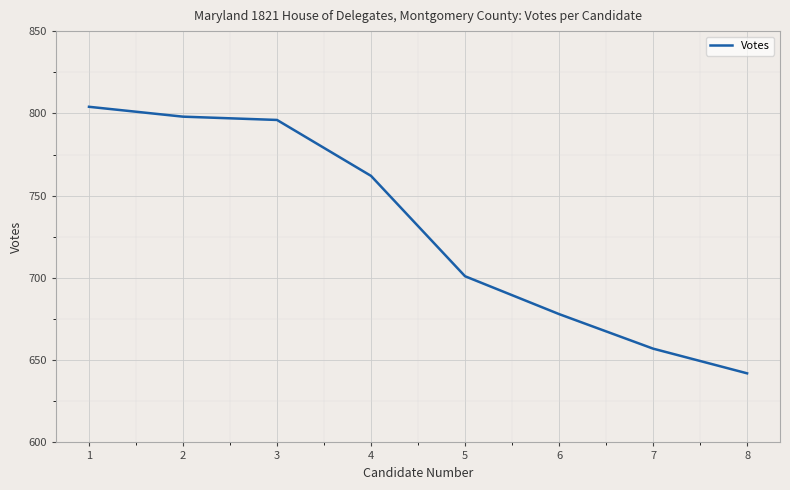

Is it true that the value at 3 is 1398?

False